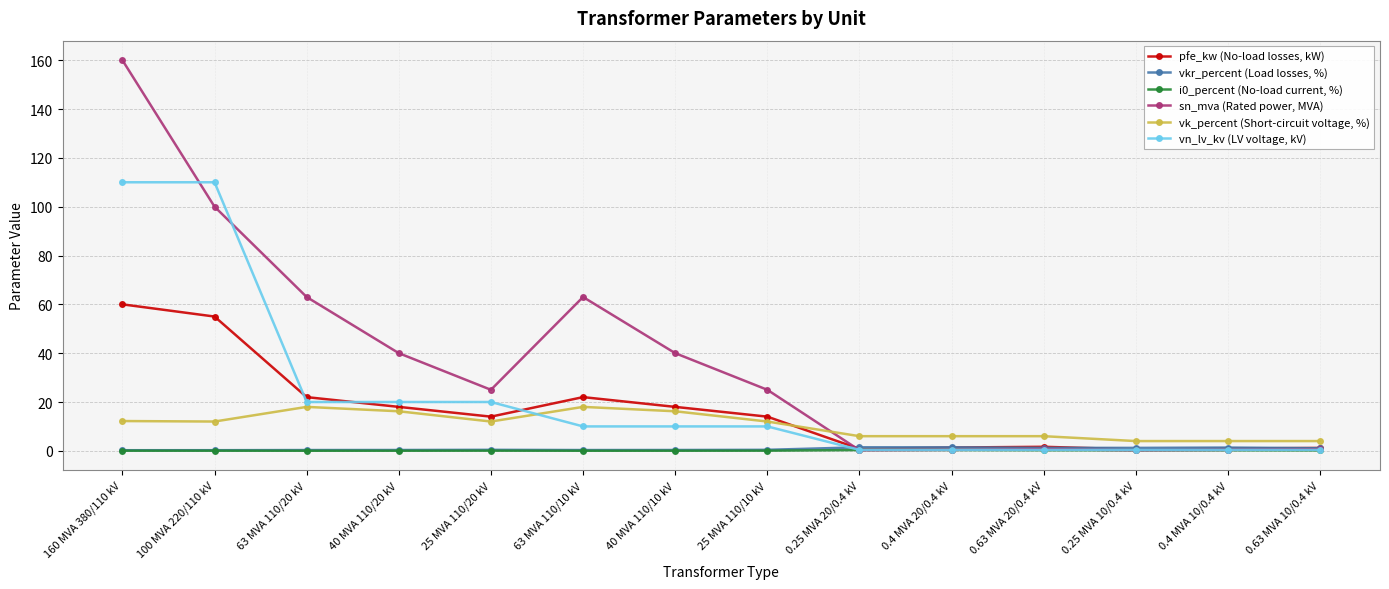

Which label corresponds to the largest value in the chart?

160 MVA 380/110 kV